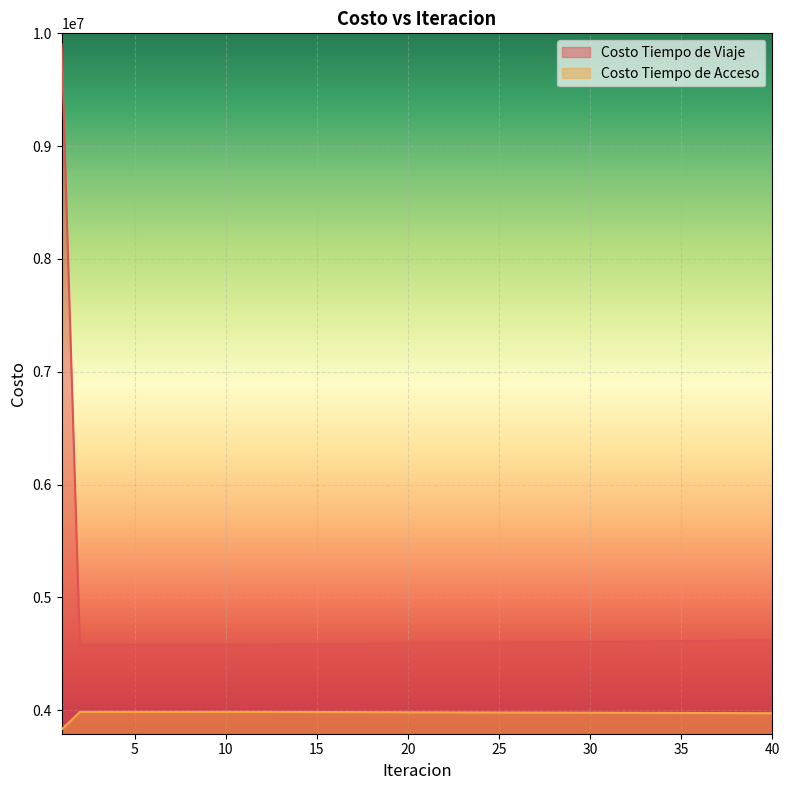

At which label is Costo Tiempo de Acceso closest to 3907303?

40